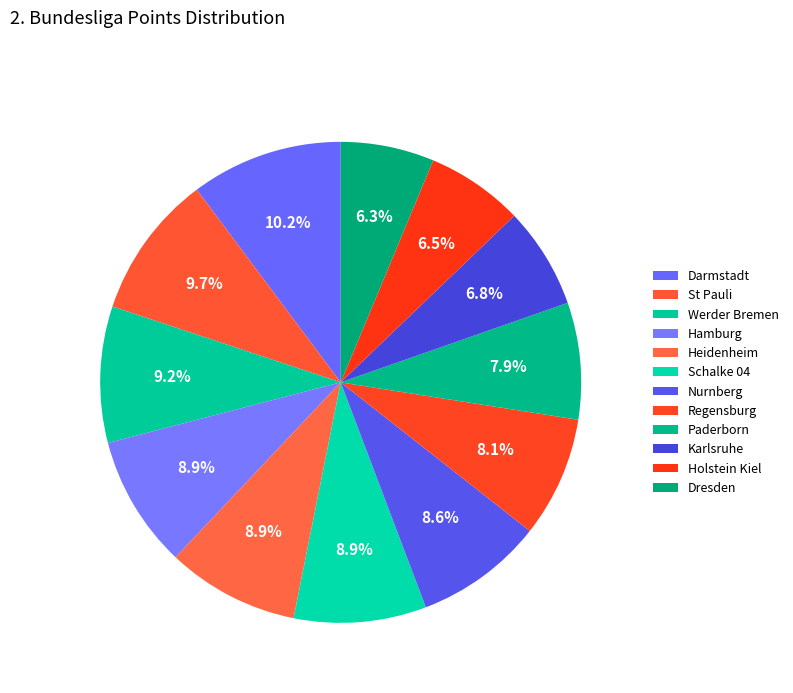

To the nearest percent, what percentage of the pie is Paderborn?

8%